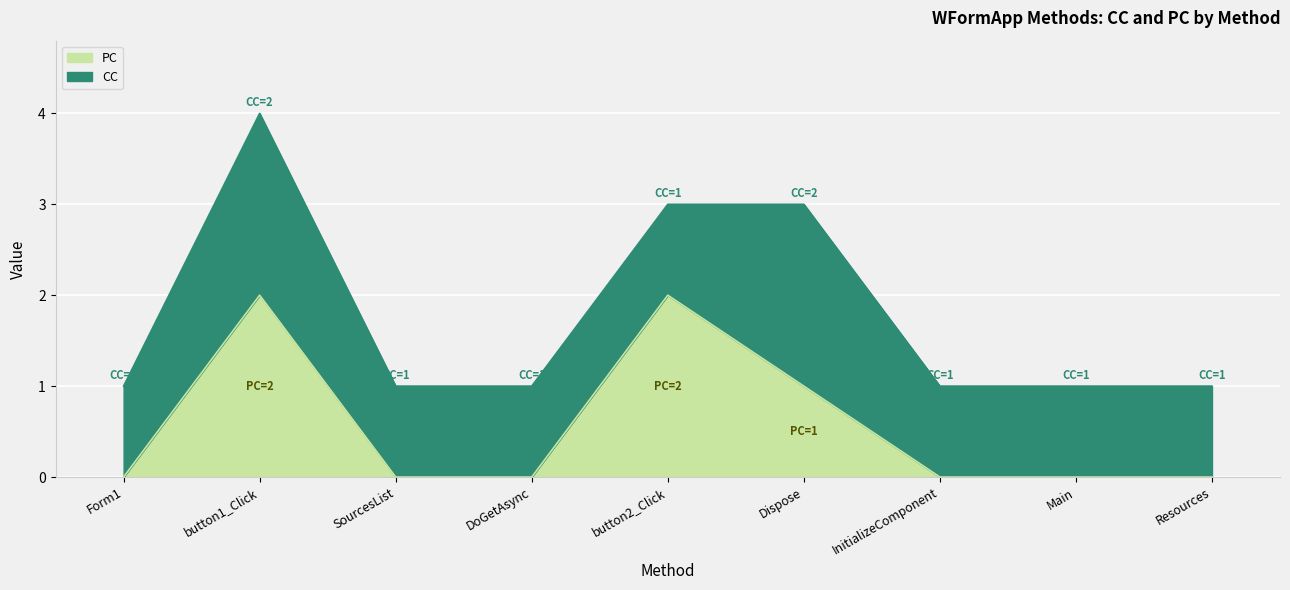

What position from the left is Resources?

9